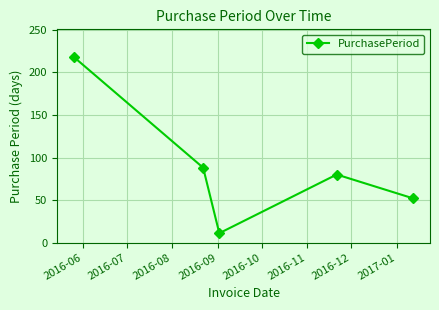

What is the smallest value displayed?

11